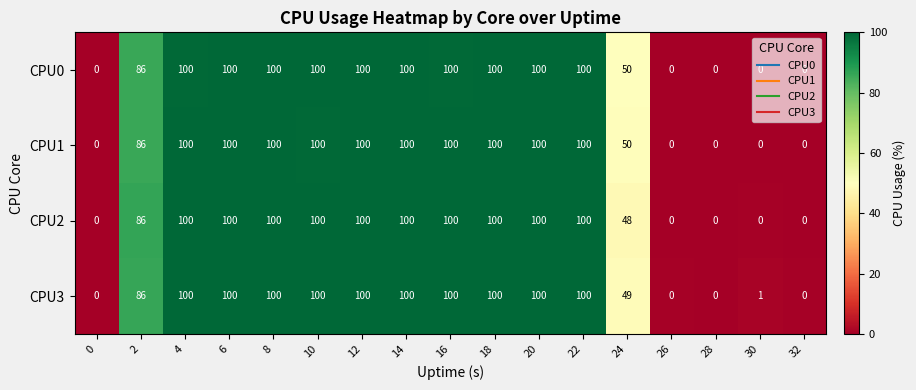

Which series changed the most between 12 and 24?

CPU2